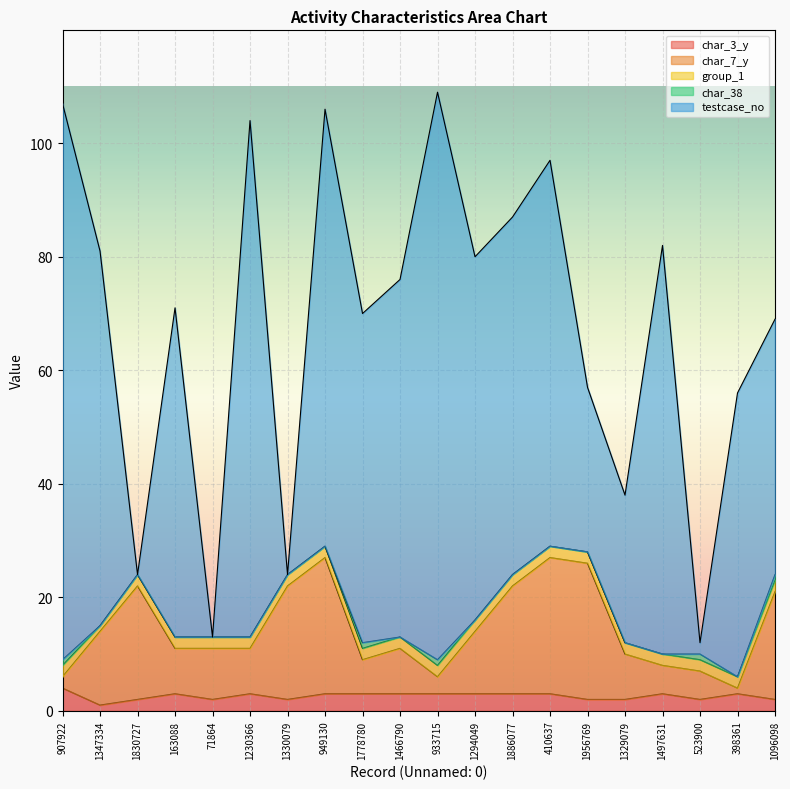

True or false: group_1 has a value of 2 at 907922.

True